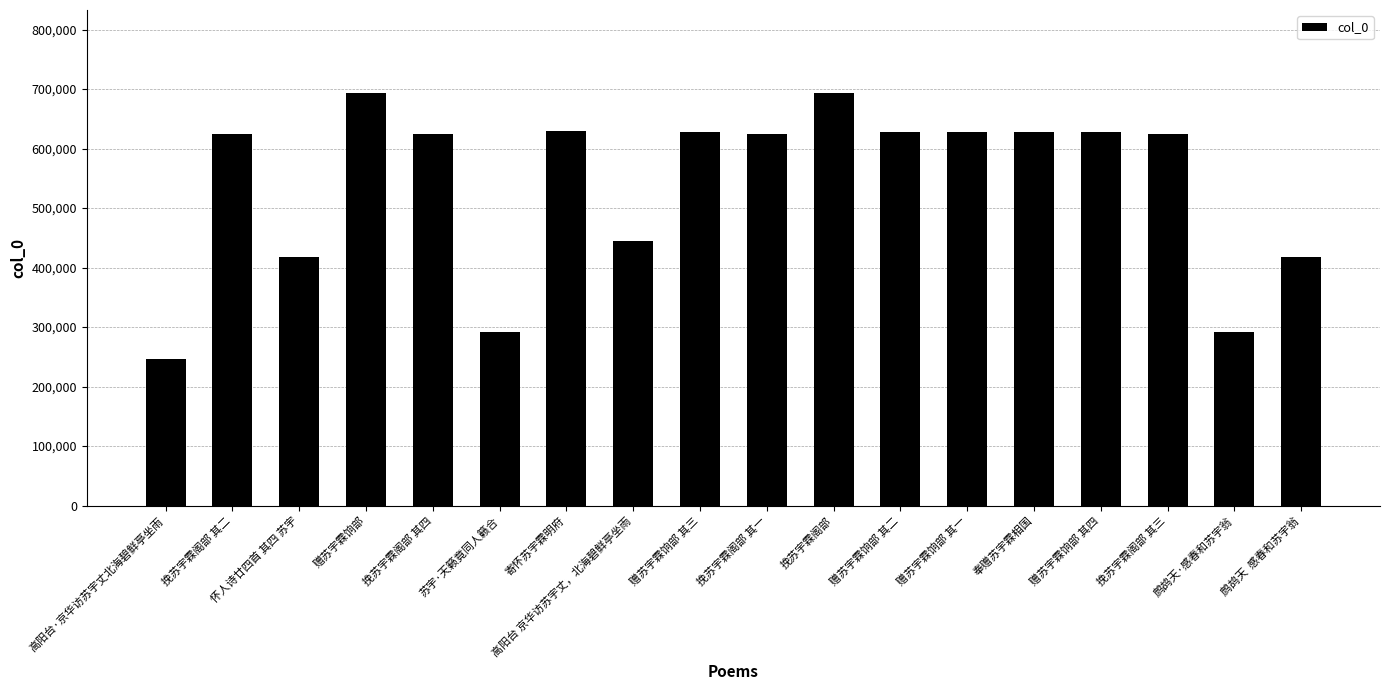

Which category has the lowest value across all series?

高阳台·京华访苏宇丈北海碧鲜亭坐雨